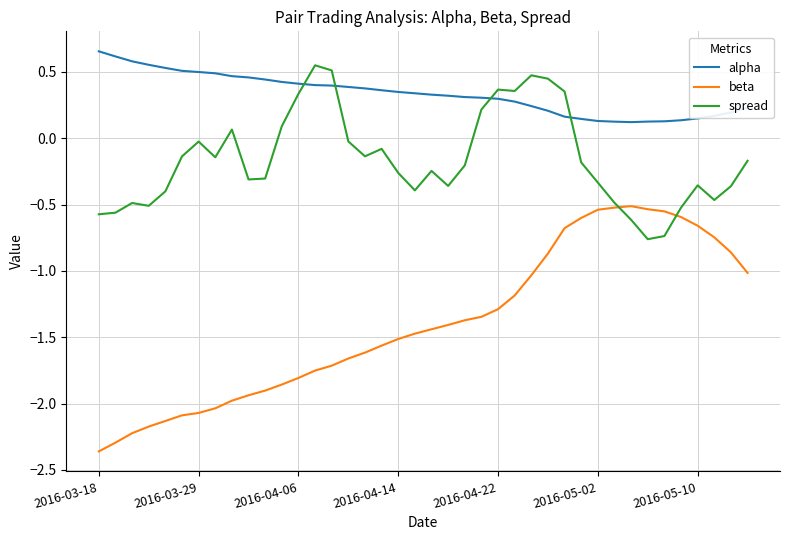

Which series has the largest total across all categories?

alpha